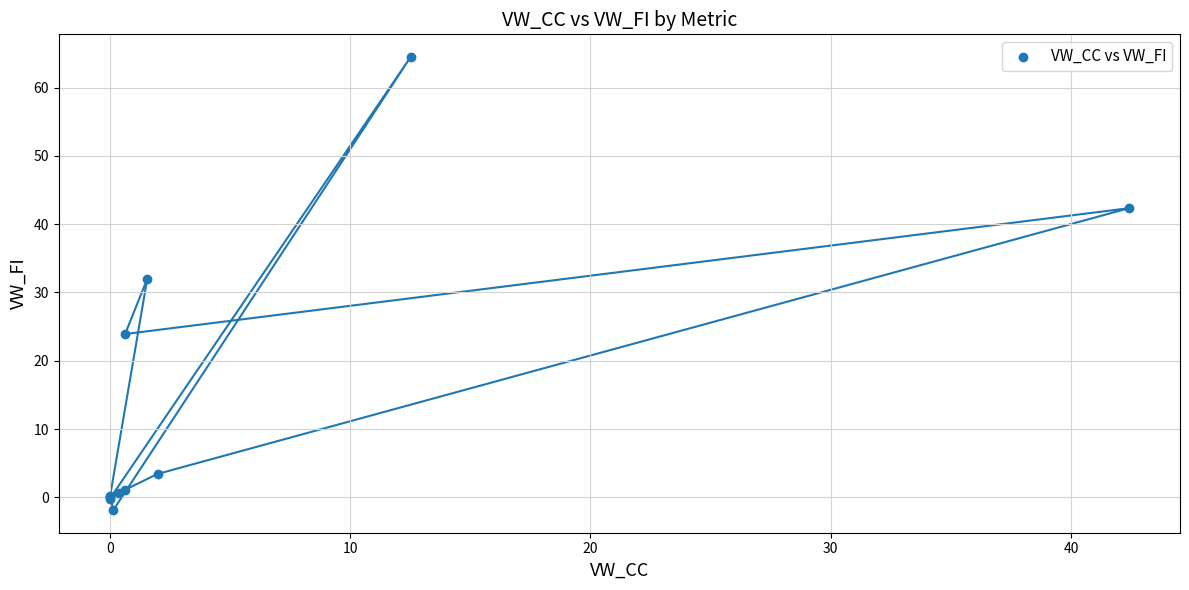

What Y value in the scatter plot is closest to 31?

32.0